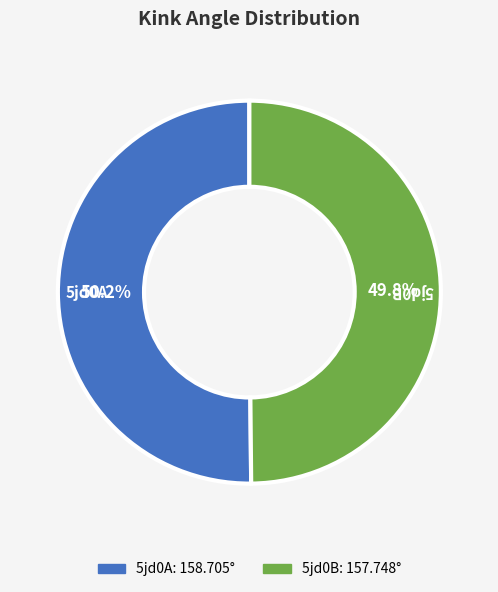

Combined, what portion of the pie is 5jd0B and 5jd0A?

100.0%